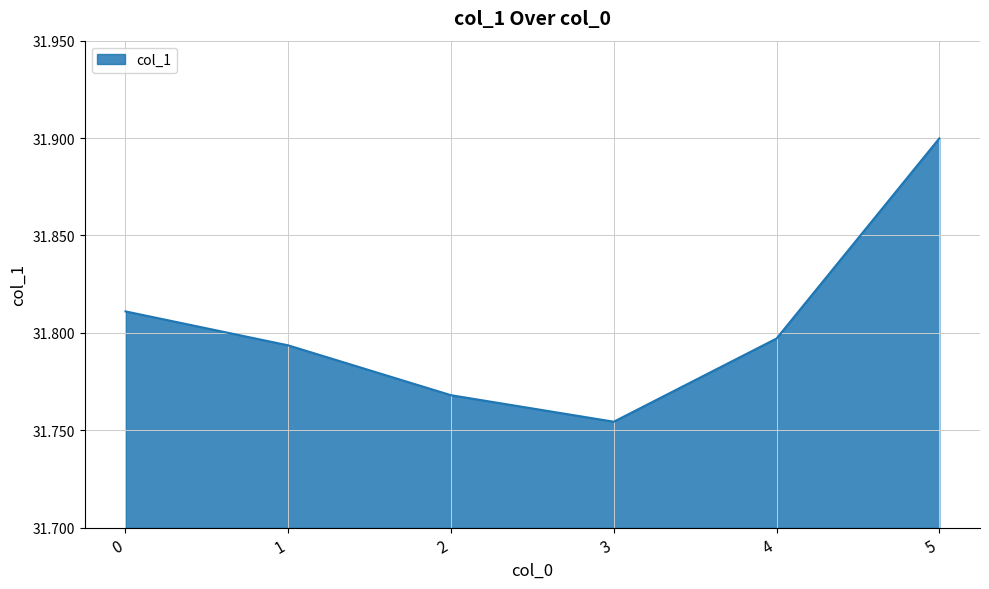

Rank the categories by value from lowest to highest.

3, 2, 1, 4, 0, 5